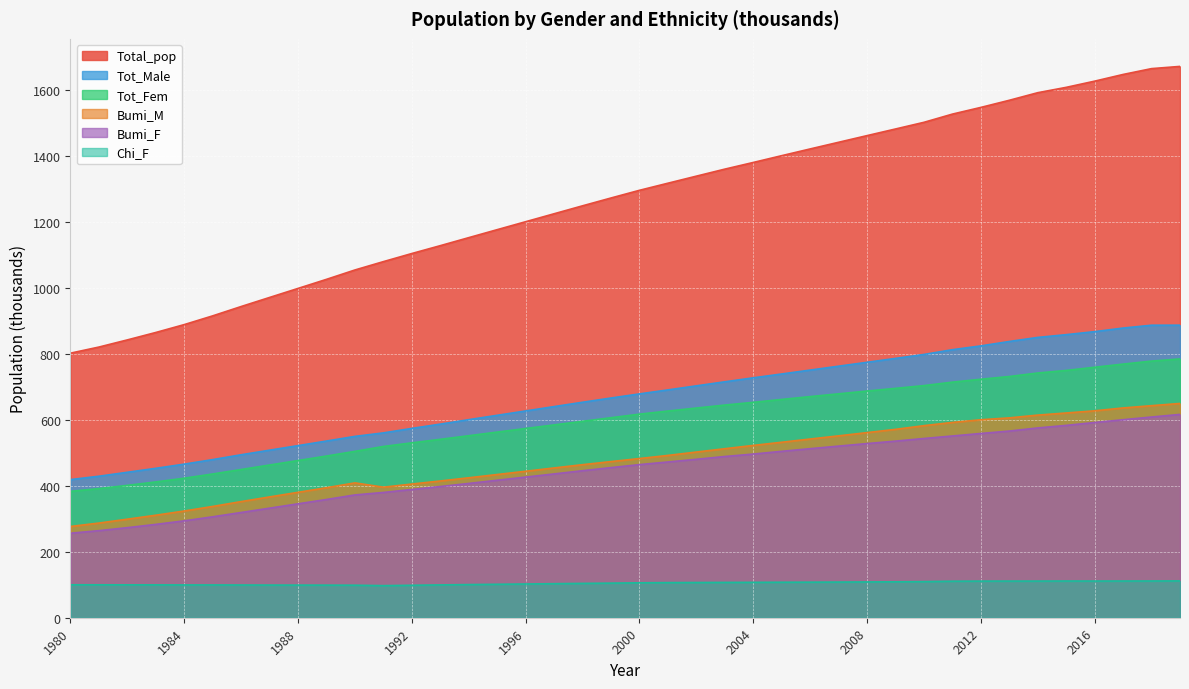

The value of Total_pop at 1991 is 1079.6. True or false?

True